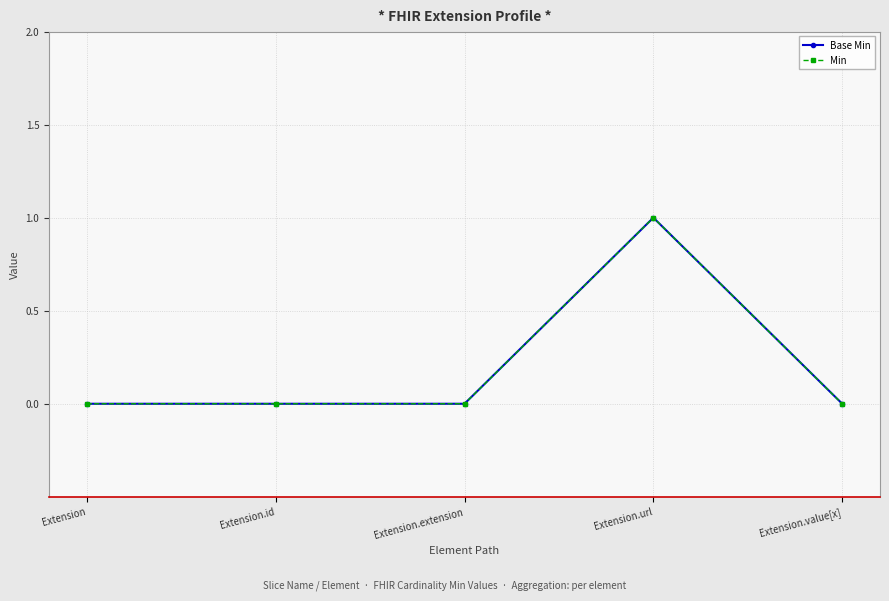

In Base Min, how many points are higher than both neighbors (excluding endpoints)?

1